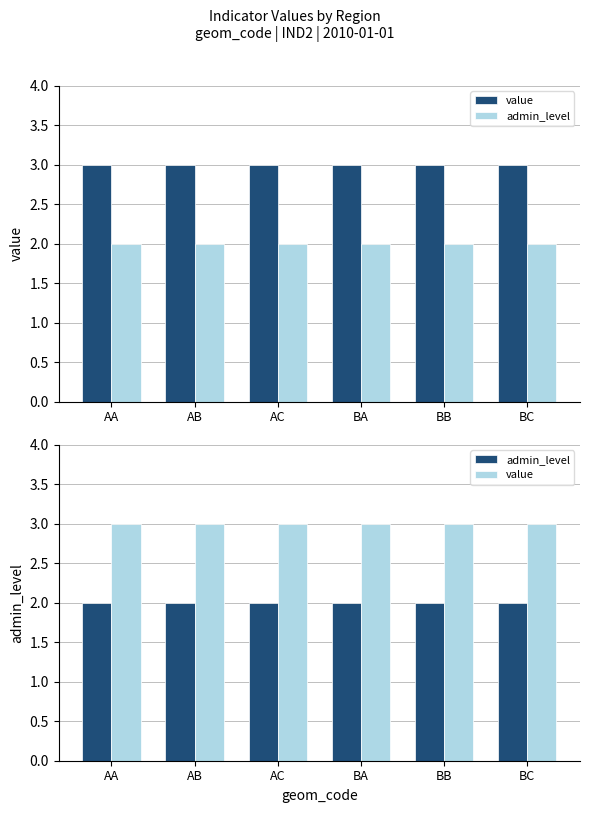

Rank the series by their maximum value, from lowest to highest.

admin_level, value